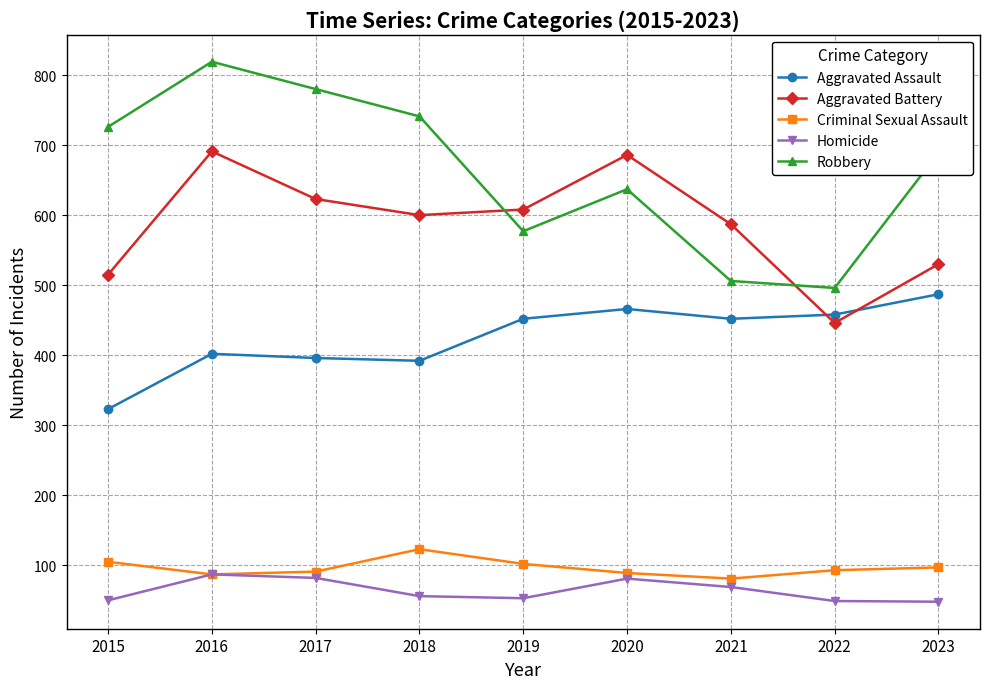

What is the value of the Aggravated Battery point at the 2nd from the left?

691